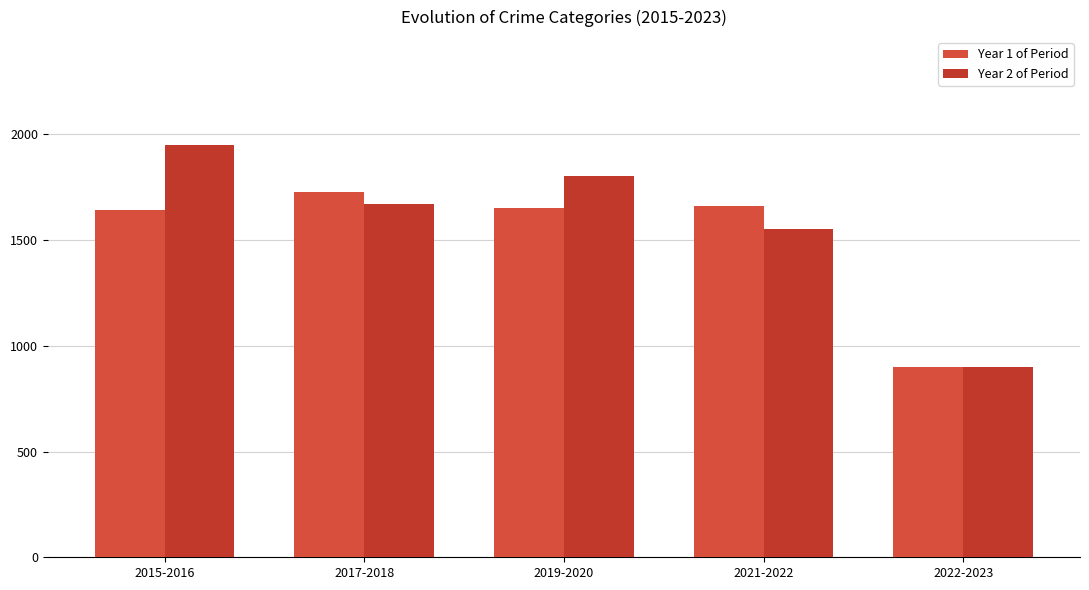

What is the total value across all series at 2022-2023?

1802